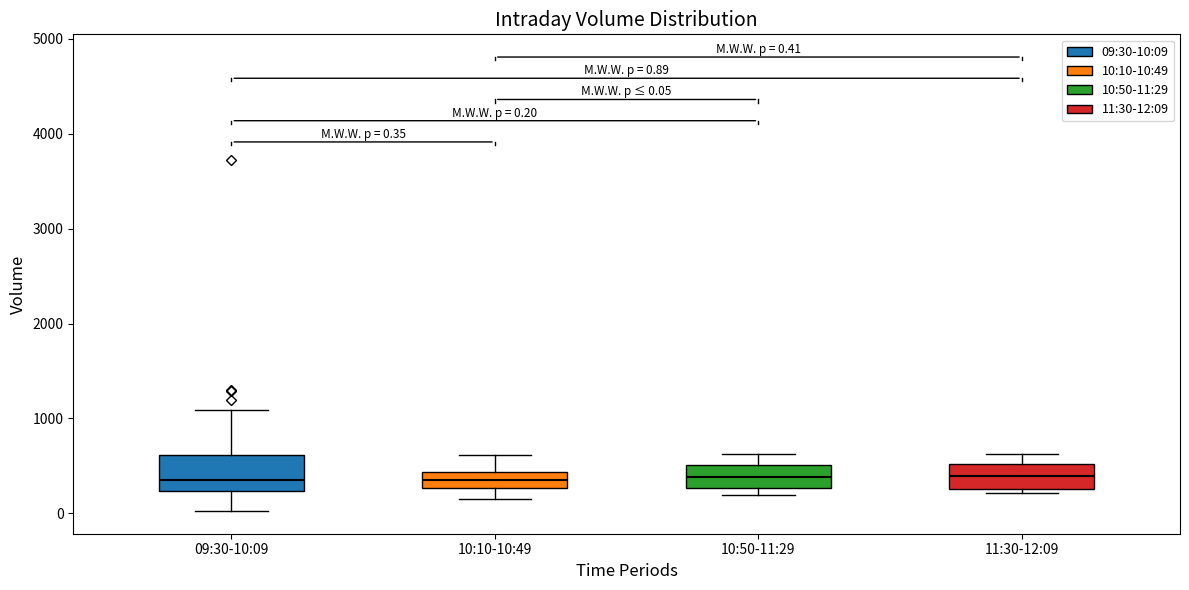

Comparing the boxes themselves (not the whiskers), which one is the tallest?

09:30-10:09